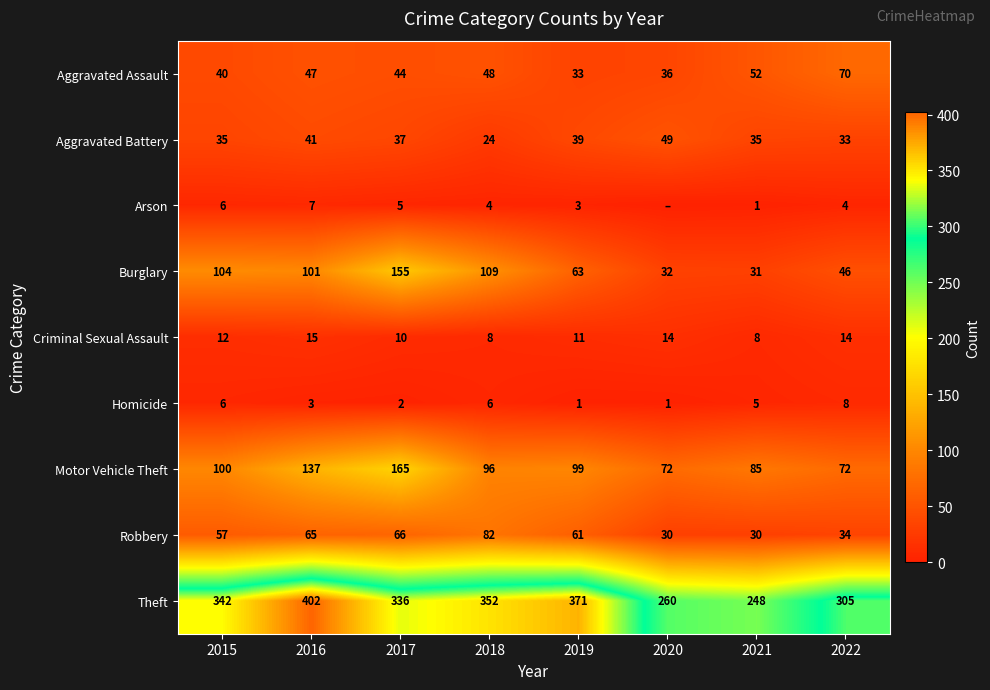

What is the lowest value of the Theft series?

248